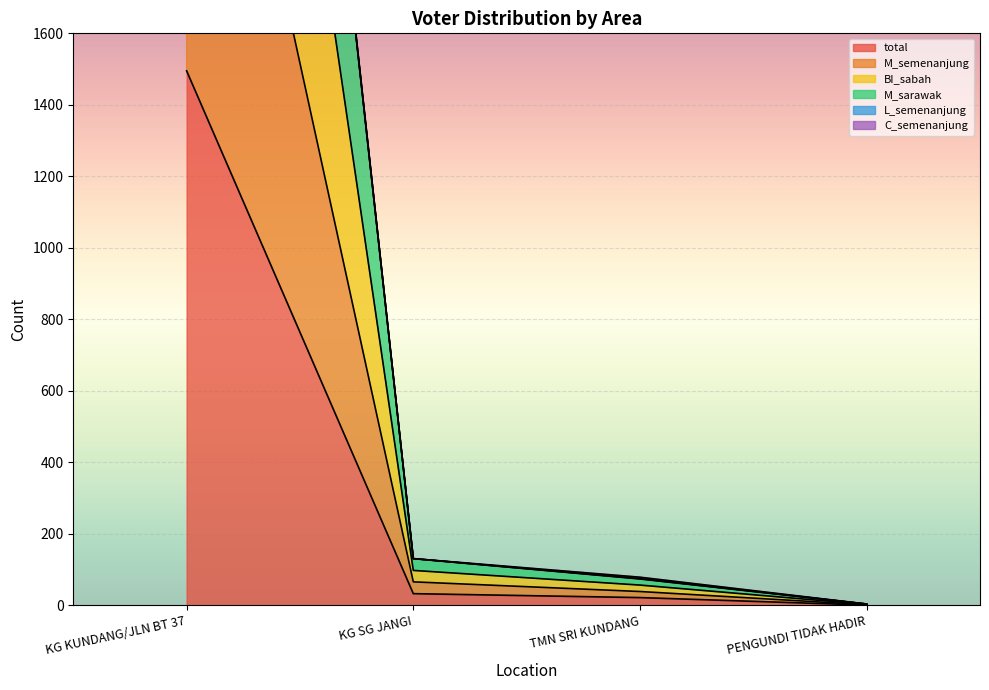

True or false: BI_sabah and M_sarawak intersect in this chart.

False